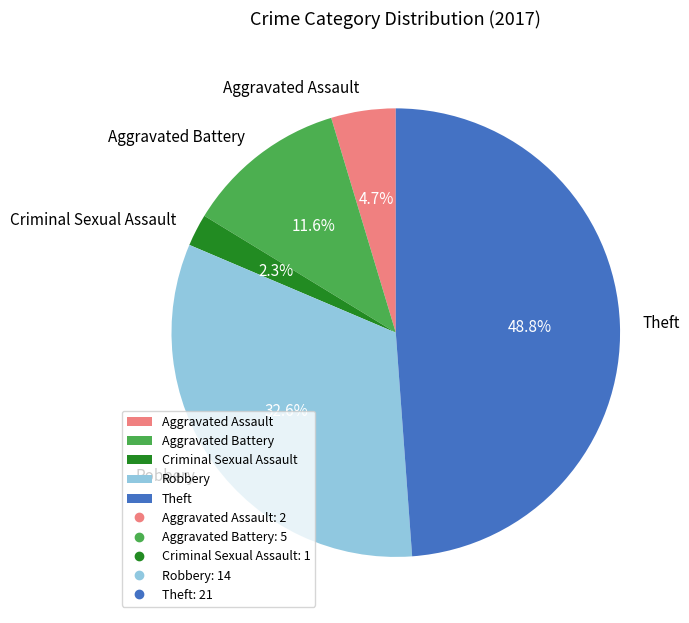

What is the smallest slice in the pie chart?

Criminal Sexual Assault